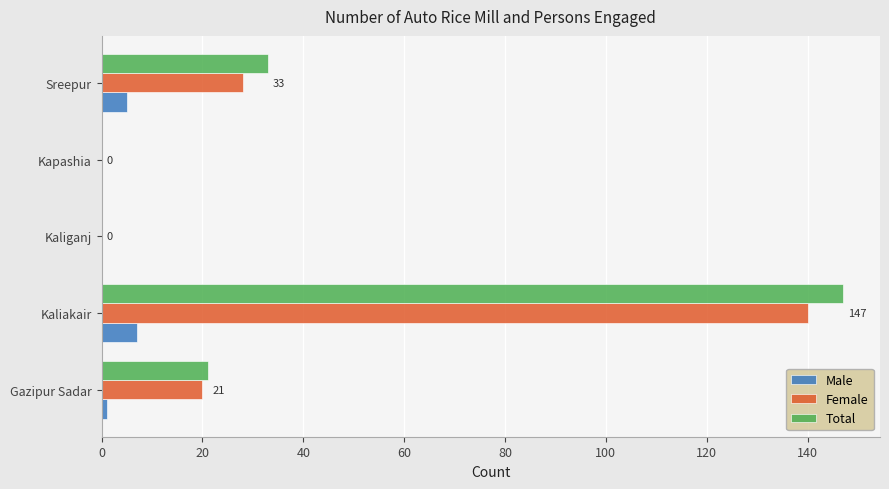

What value does the Total series have at Sreepur?

33